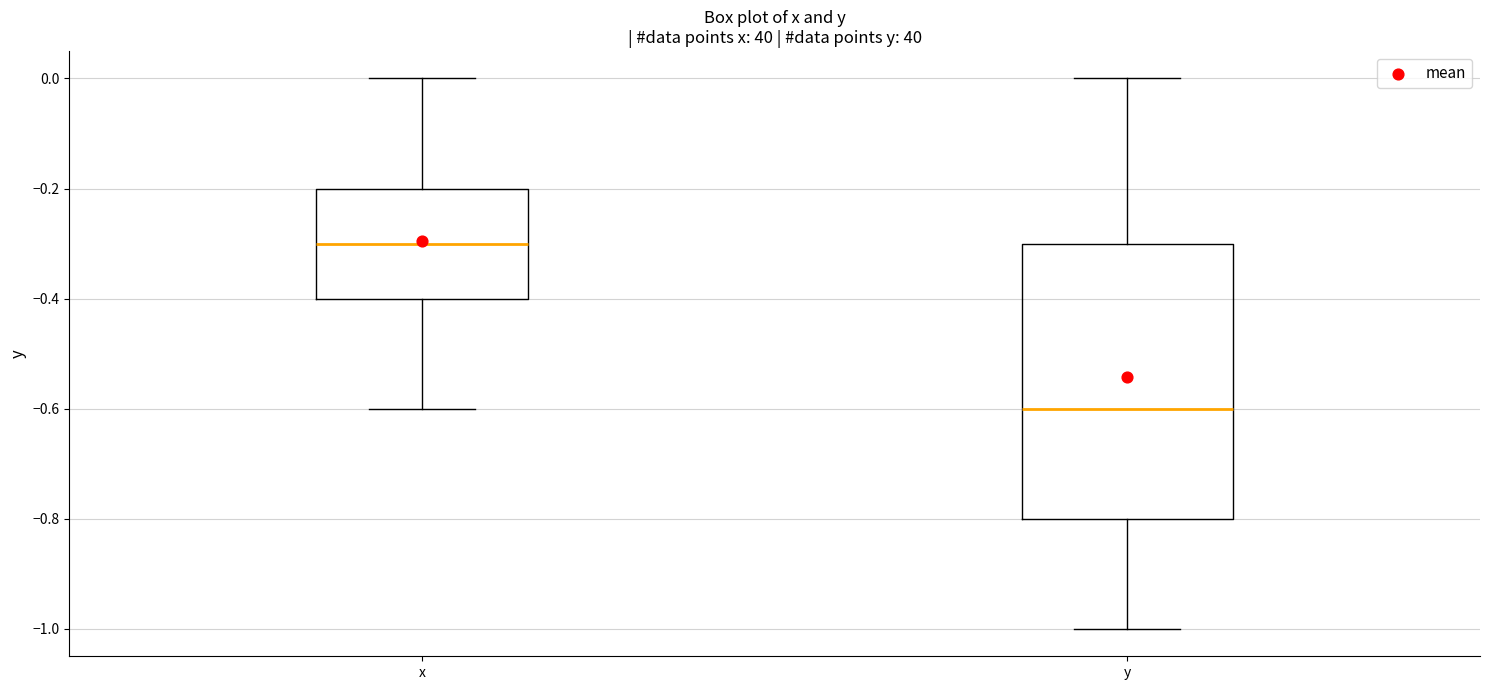

Reading left to right, read every box against the y-axis: the position of its median line, the range the box covers, and the ends of its whiskers. The values are not printed on the chart, so give them approximately, as read against the axis.

x: median -0.3, box -0.4 to -0.2, whiskers -0.6 to 0.0
y: median -0.6, box -0.8 to -0.3, whiskers -1.0 to 0.0